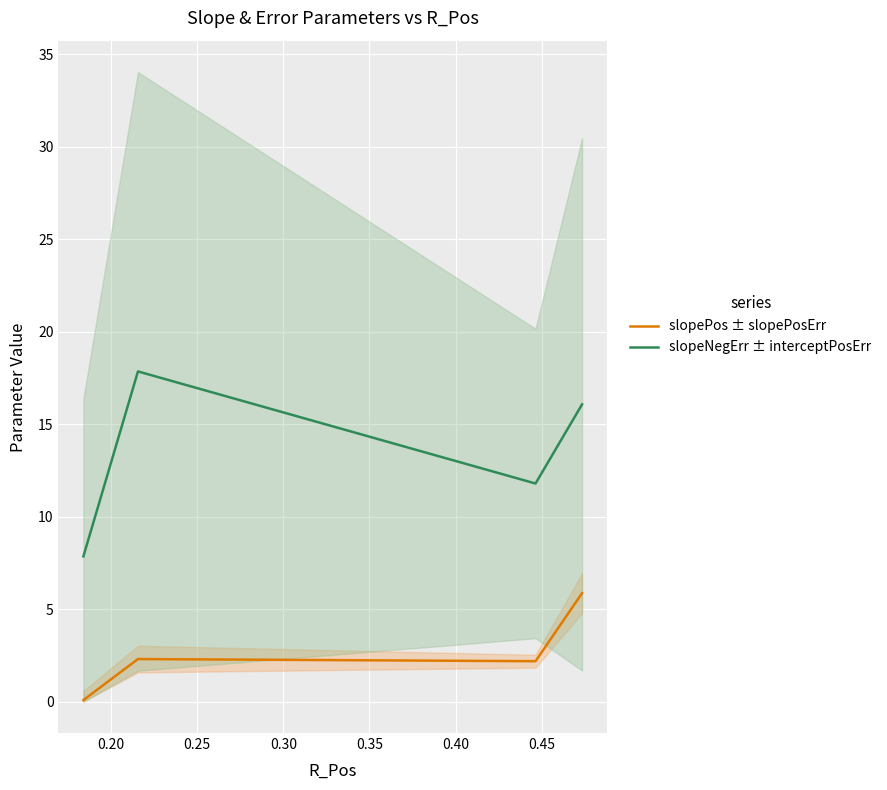

True or false: slopePos ± slopePosErr and slopeNegErr ± interceptPosErr intersect in this chart.

False